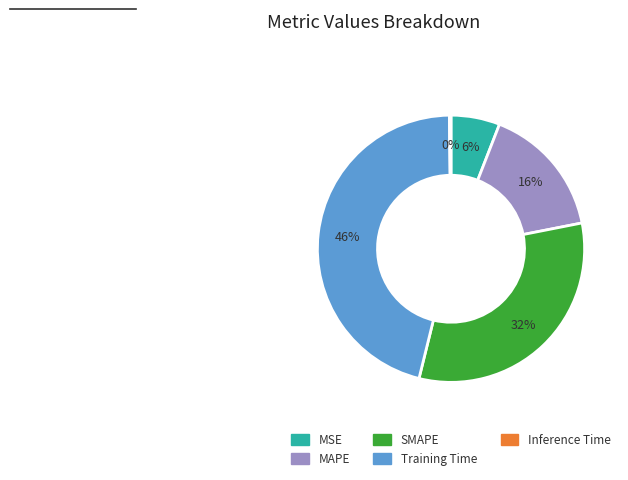

To the nearest percent, what percentage of the pie is MSE?

6%